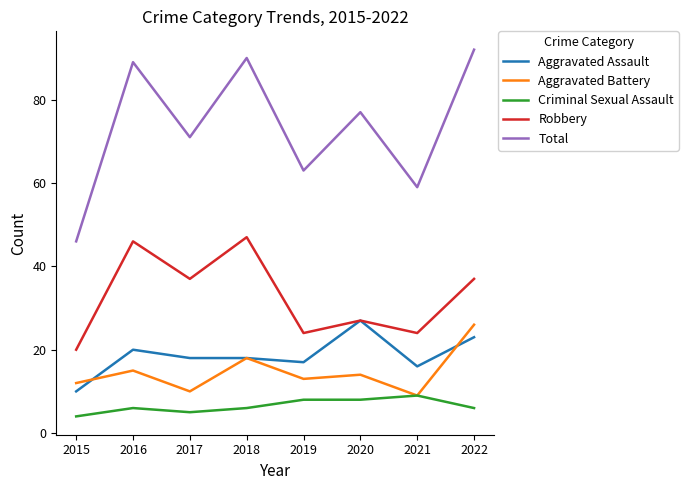

What is the approximate value of Criminal Sexual Assault at 2015?

4